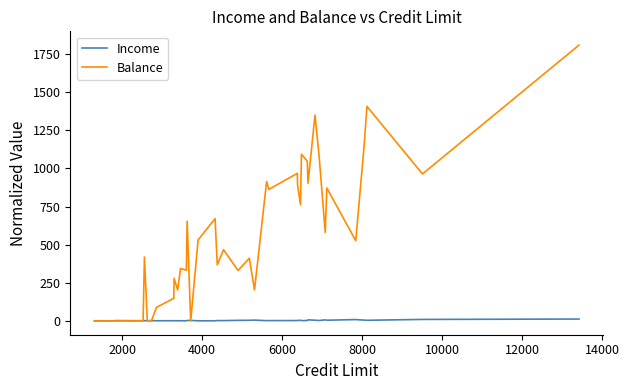

Which series has the largest total across all categories?

Balance